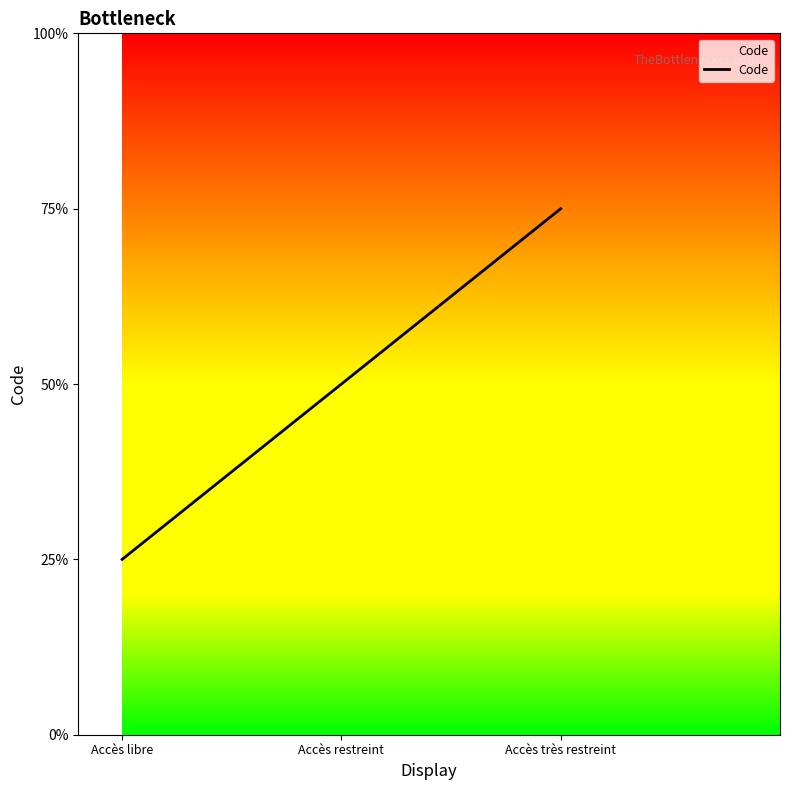

Rank the categories by value from highest to lowest.

Accès très restreint, Accès restreint, Accès libre